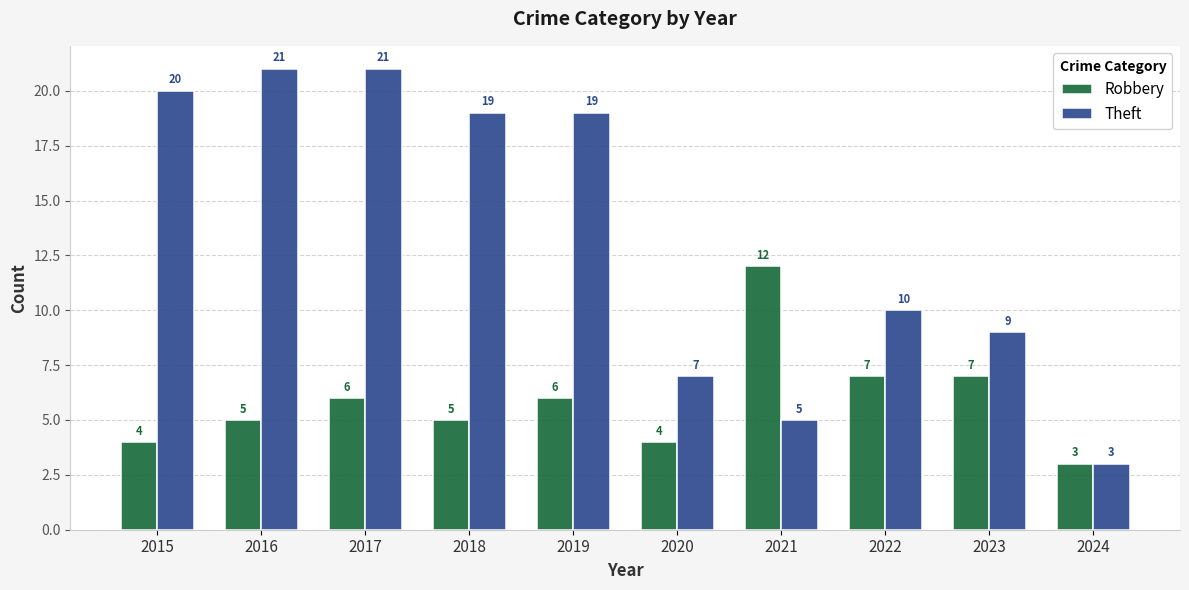

What is the value of the Theft bar at the 1st from the left?

20